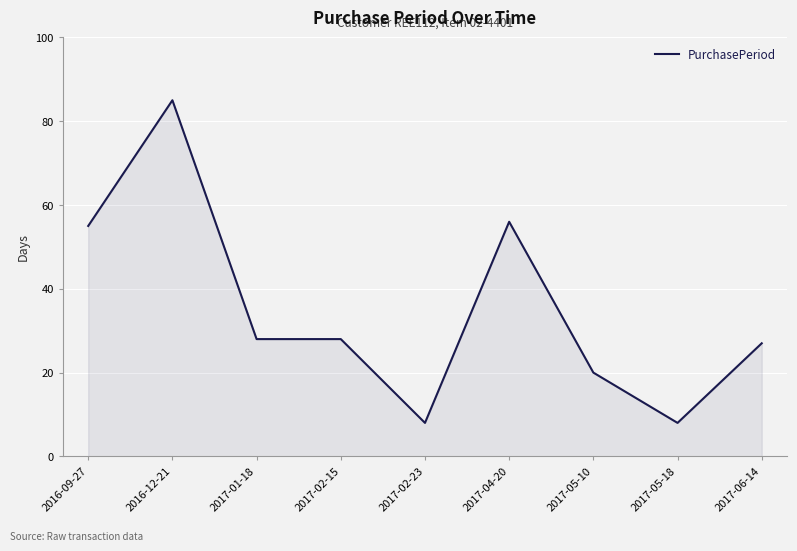

What is the greatest value displayed?

85